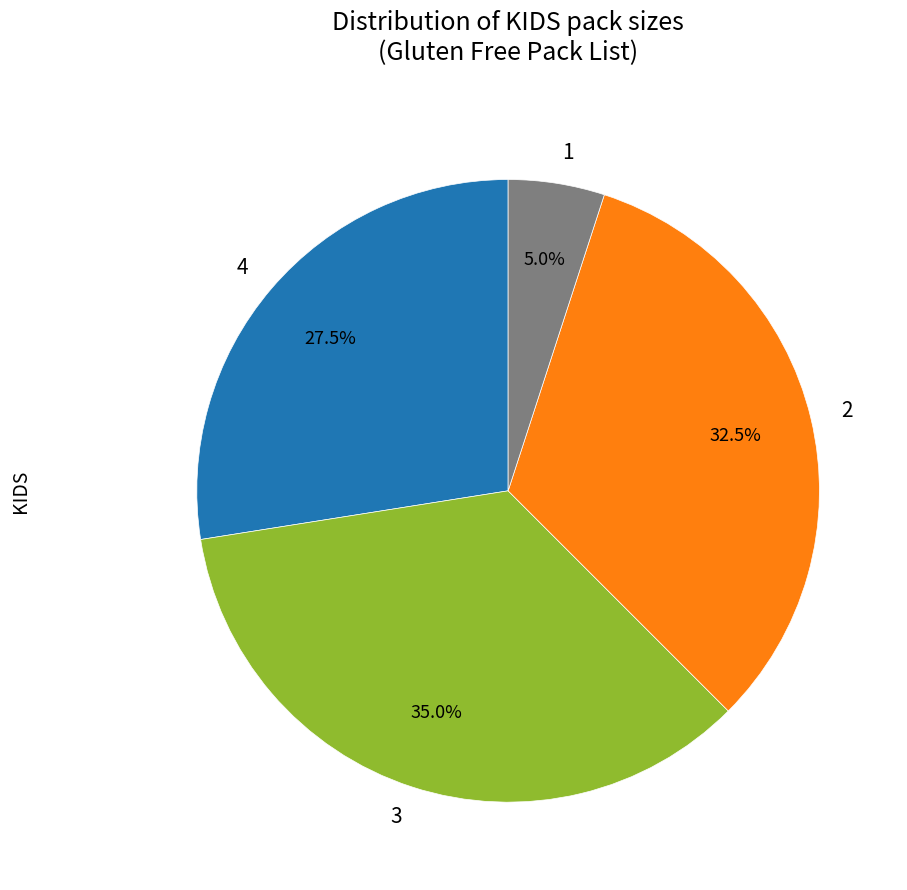

How many segments does this pie chart have?

4